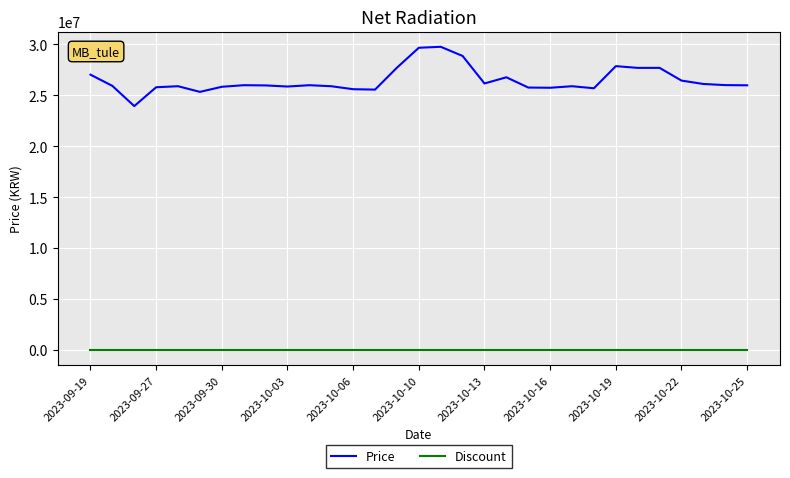

Which series has the largest total across all categories?

Price